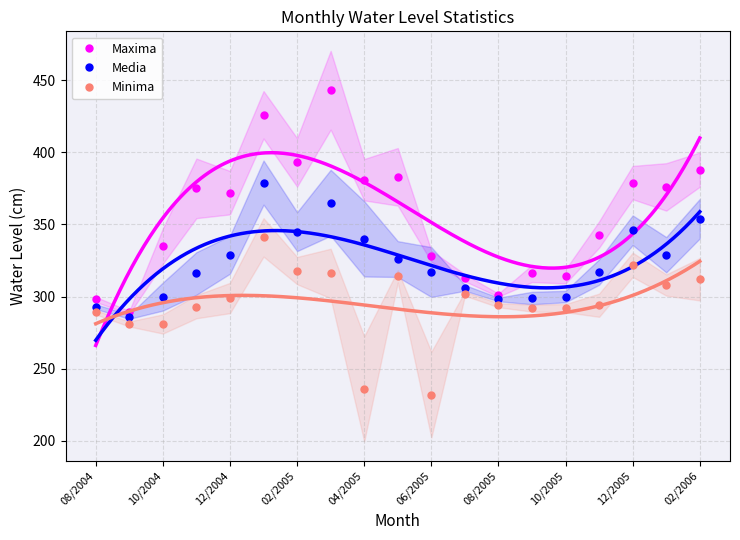

Reading right to left, transcribe all the data shown in this chart.

Maxima: 388	376	379	343	314	316	301	313	328	383	381	443	393	426	372	375	335	289	298
Media: 354	329	346	317	300	299	298	306	317	326	340	365	345	379	329	316	300	286	293
Minima: 312	308	322	294	292	292	294	302	232	314	236	316	318	341	299	293	281	281	289